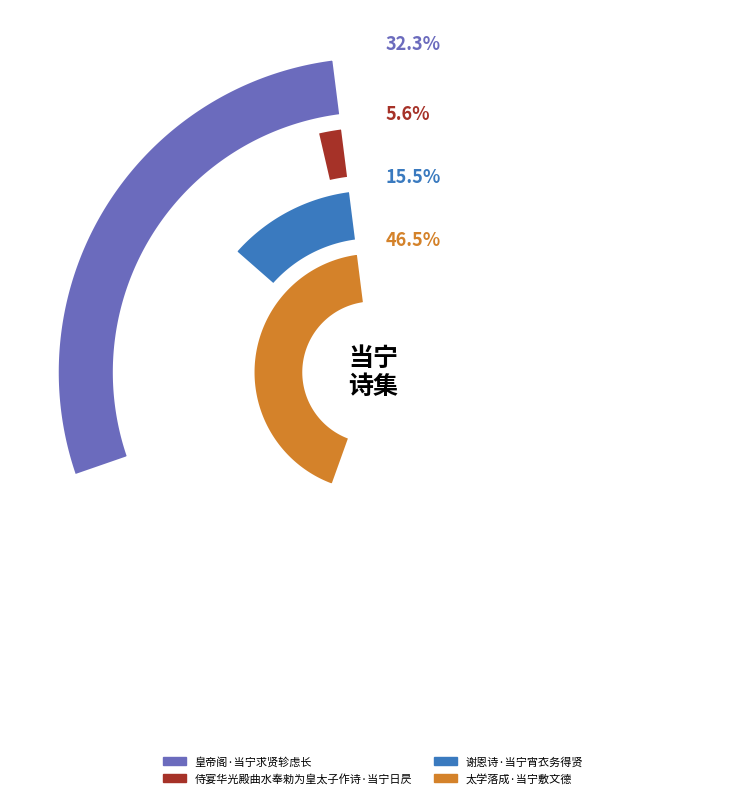

What is the change in value from 侍宴华光殿曲水奉勑为皇太子作诗·当宁日昃 to 谢恩诗·当宁宵衣务得贤?

+71848